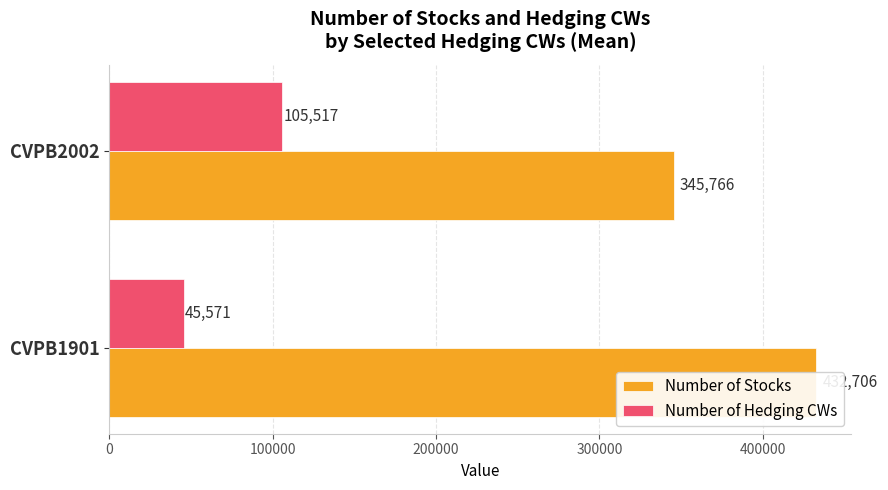

What is the sum of the Number of Hedging CWs values at 100000 and 0?

151087.7